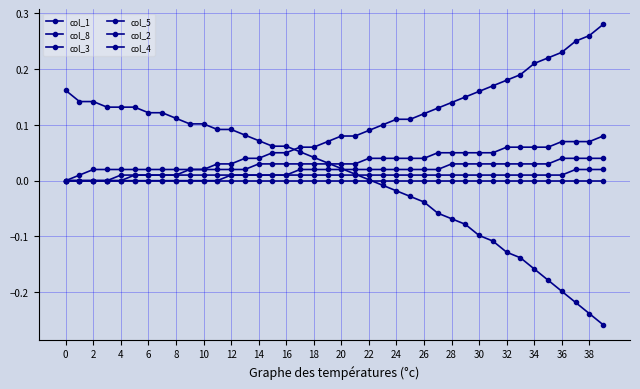

True or false: col_5 and col_8 intersect in this chart.

False